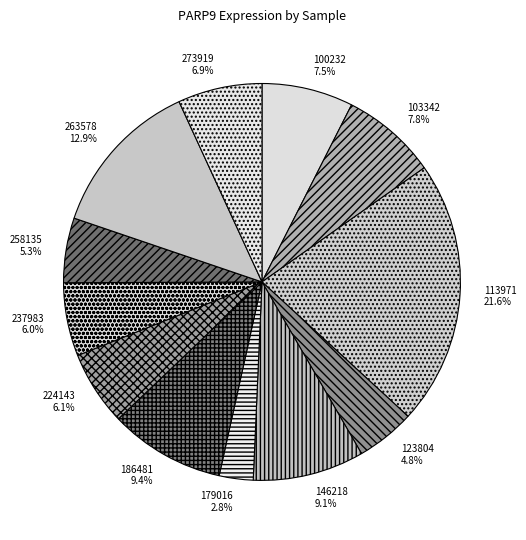

Approximately how many times larger is the value at 103342 compared to 258135?

1.5